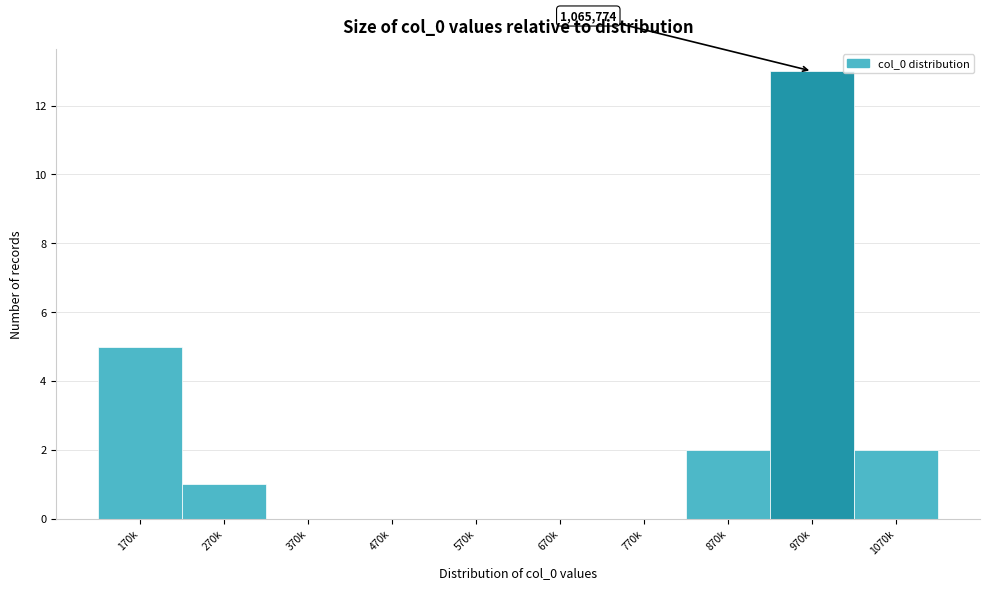

Reading left to right, transcribe all the data shown in this chart.

170k=5	270k=1	370k=0	470k=0	570k=0	670k=0	770k=0	870k=2	970k=13	1070k=2